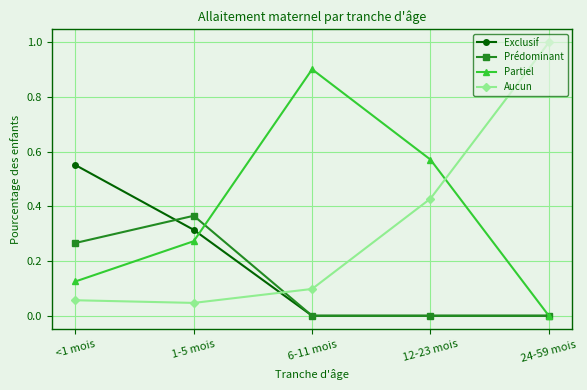

At 1-5 mois, list the series in order from smallest to largest.

Aucun, Partiel, Exclusif, Prédominant